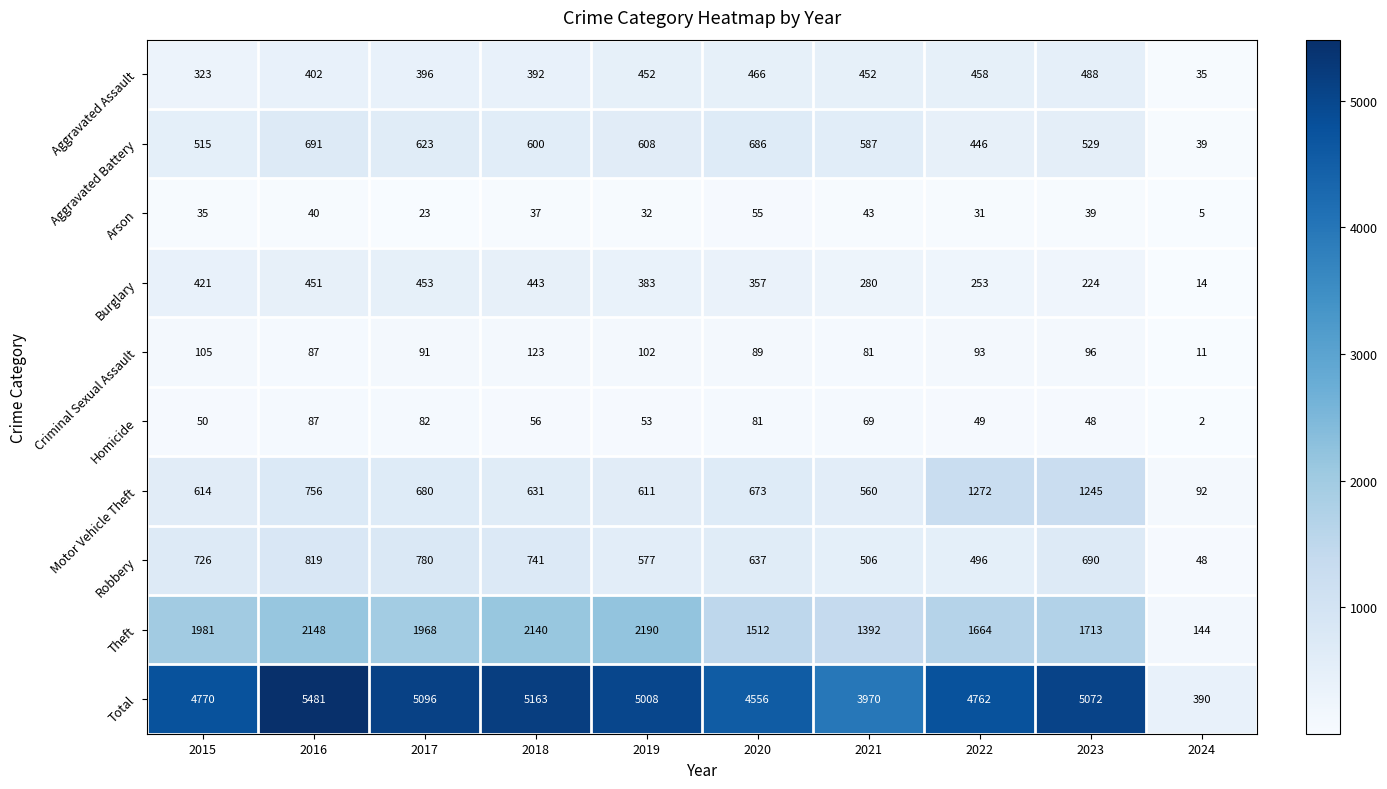

What is the approximate value of Theft at 2024?

144